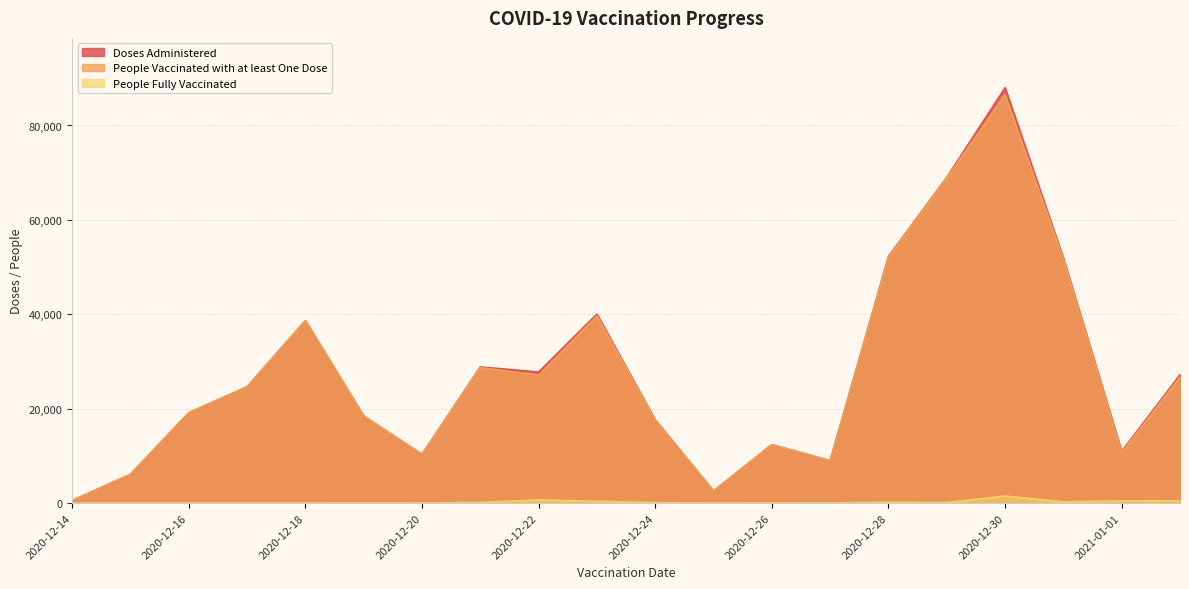

What is the difference between the Doses Administered values at 2020-12-21 and 2021-01-02?

1652